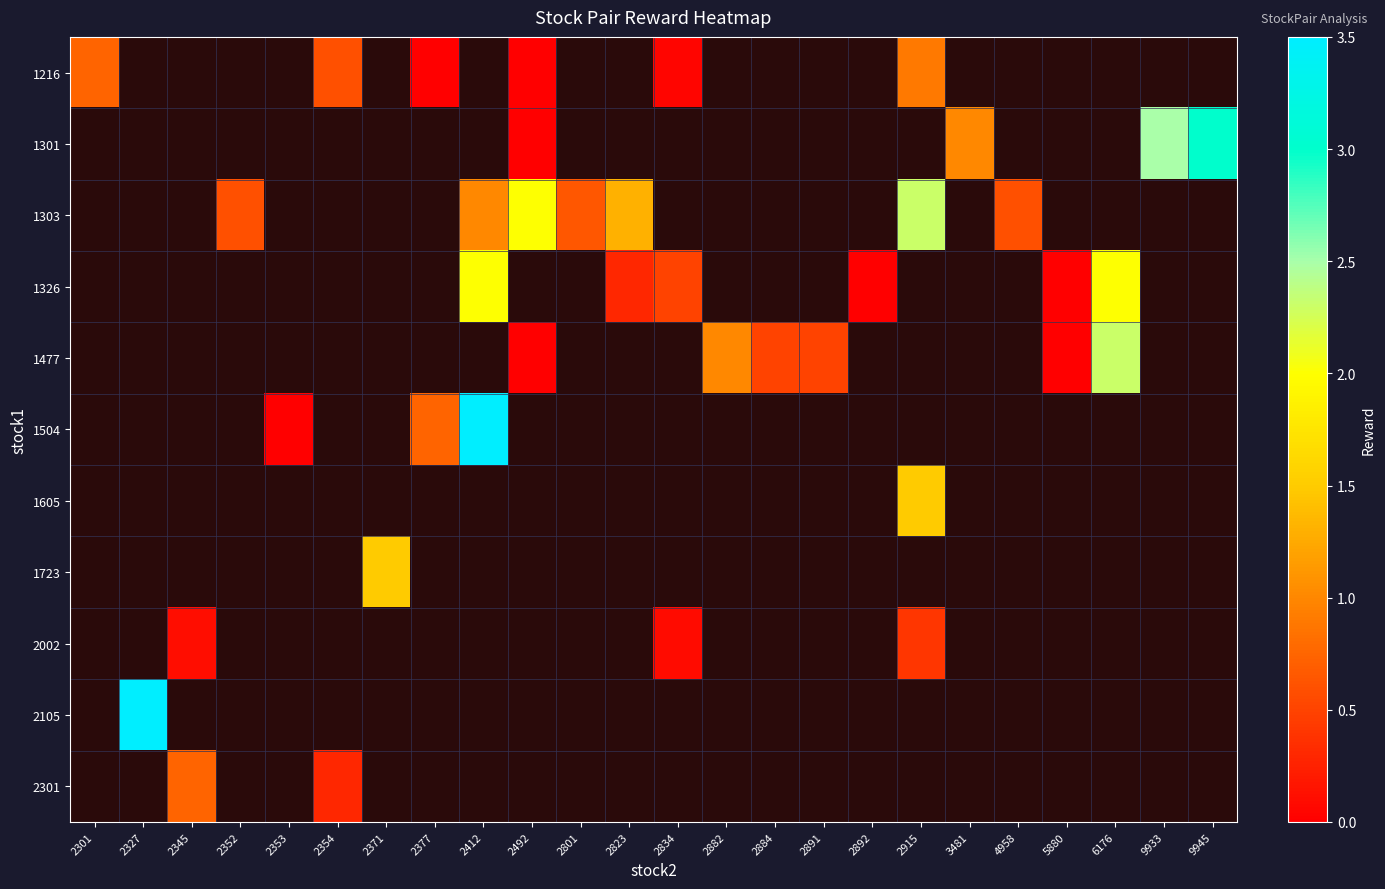

How many categories are shown in the chart?

24